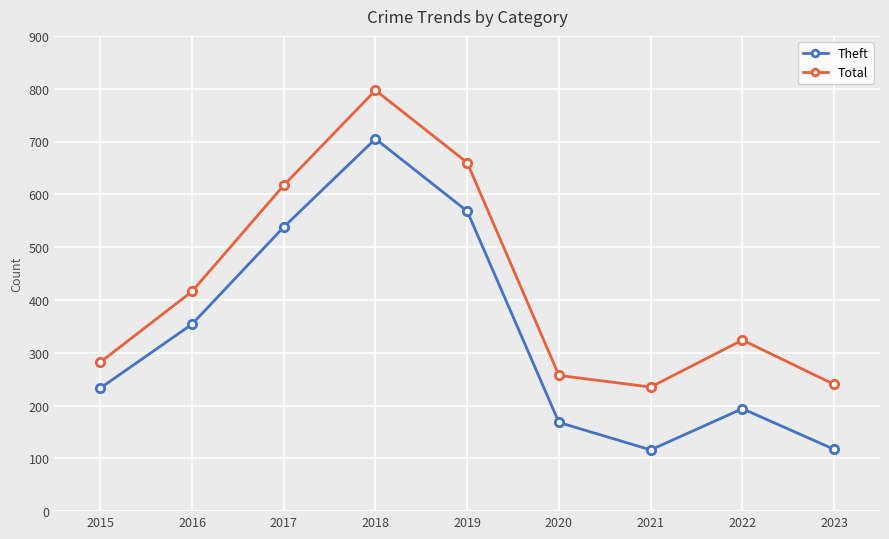

What is the maximum value shown in the chart?

797